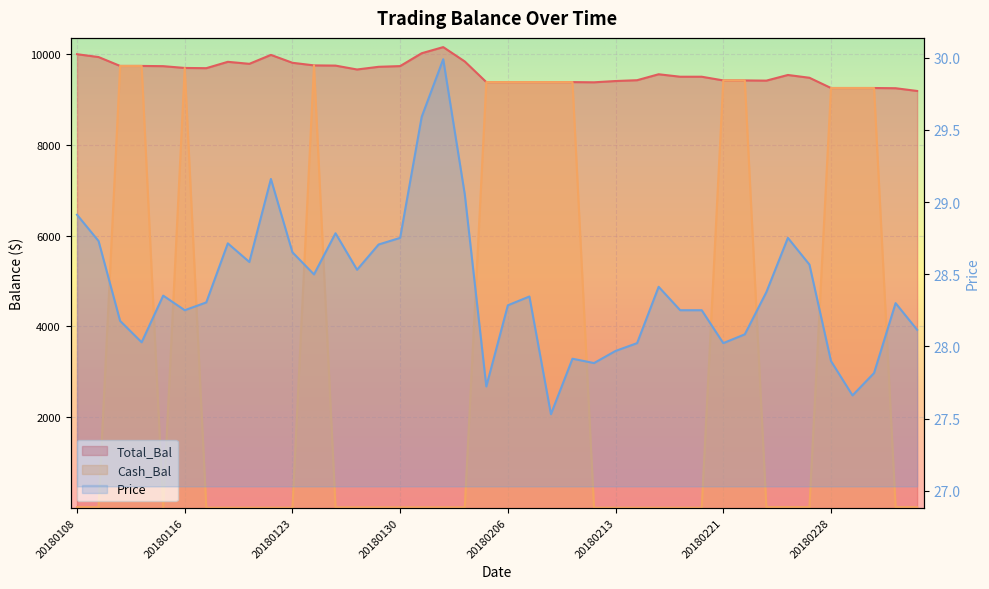

What is the highest value of the Price series?

30.0